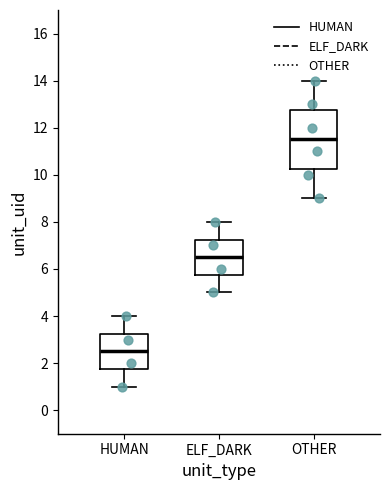

Where does the upper whisker of the box for ELF_DARK end on the y-axis? The values are not printed on the chart, so give them approximately, as read against the axis.

8.0